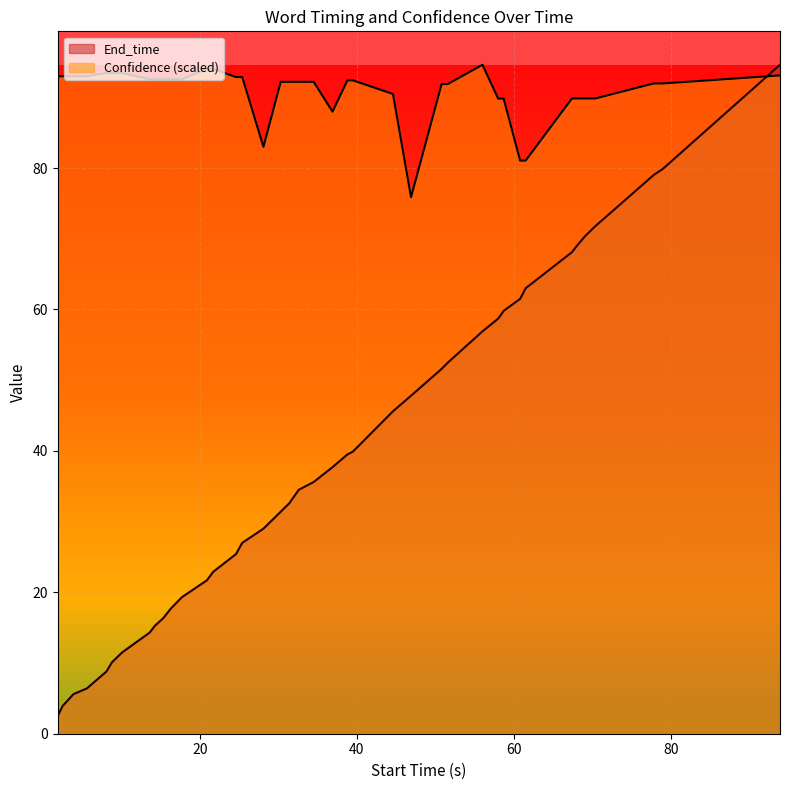

What are all the series names shown in the legend?

End_time, Confidence (scaled)